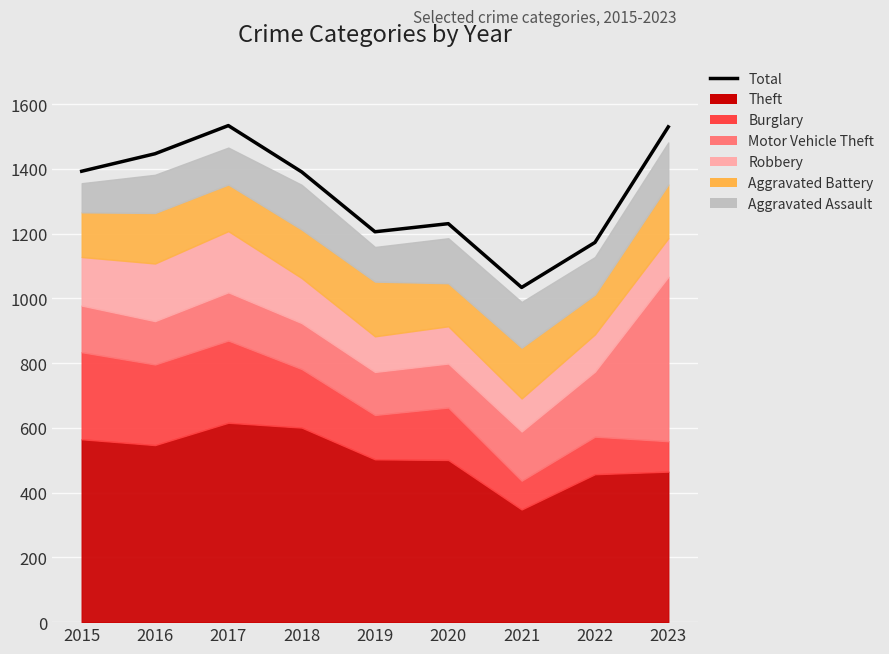

Is it true that the value at 2017 is 1534?

True